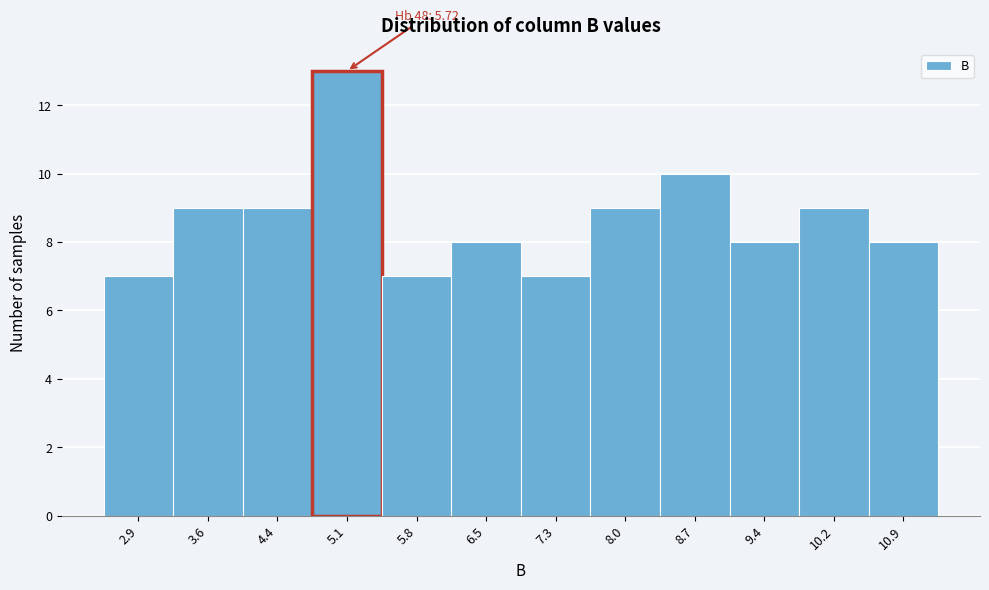

Reading right to left, transcribe all the data shown in this chart.

8	9	8	10	9	7	8	7	13	9	9	7